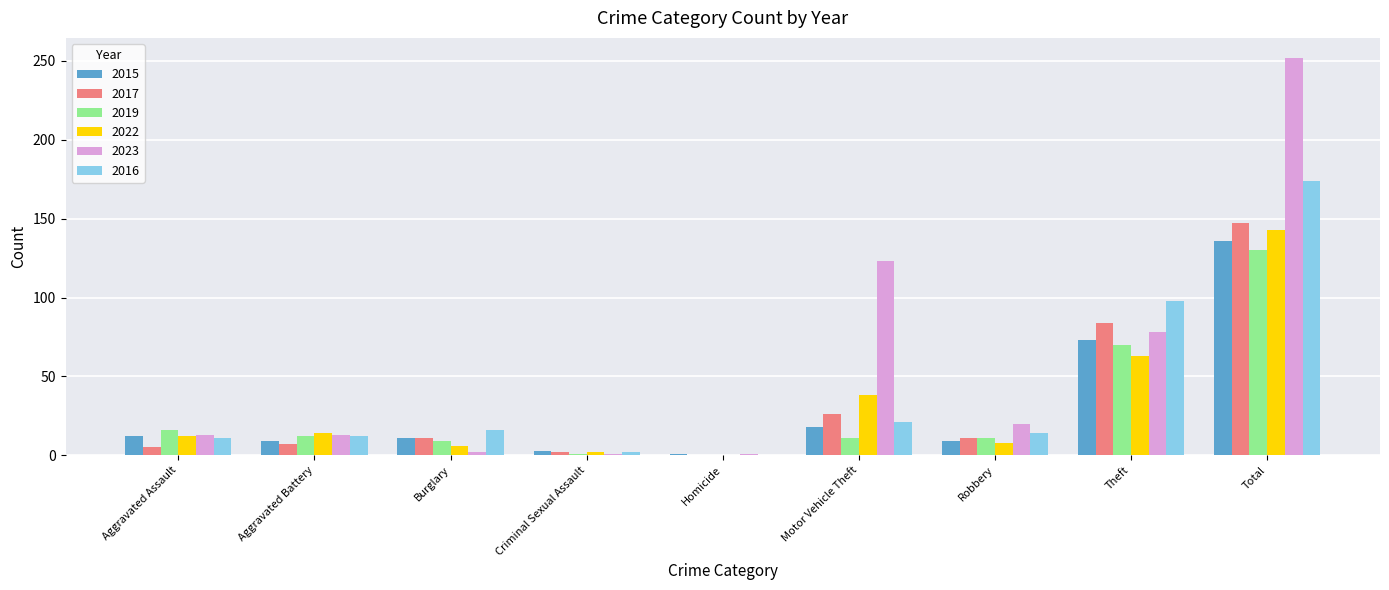

Which series changed the most between Motor Vehicle Theft and Total?

2016